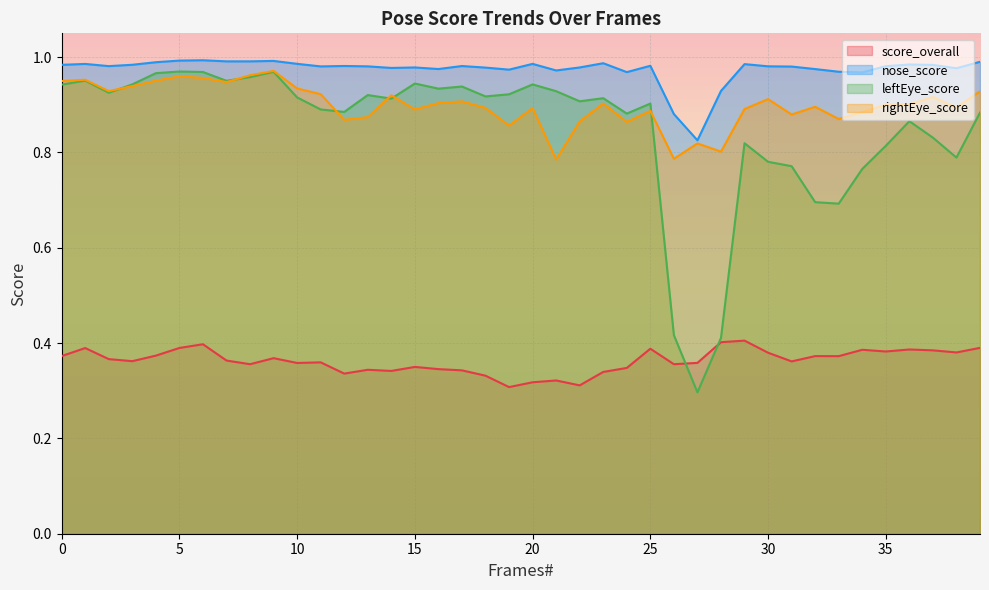

At which category does nose_score reach its first local peak?

1